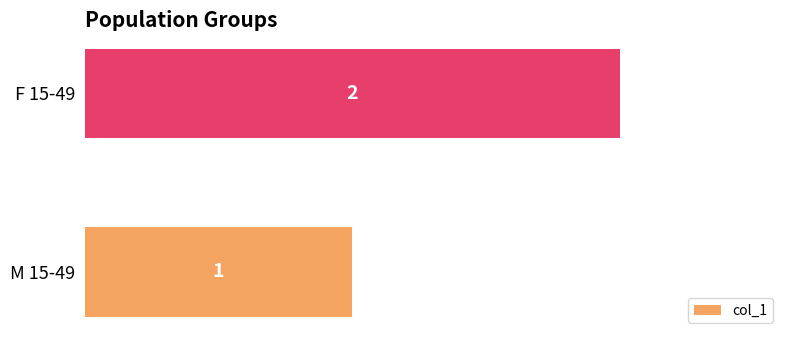

Reading bottom to top, transcribe all the data shown in this chart.

1	2